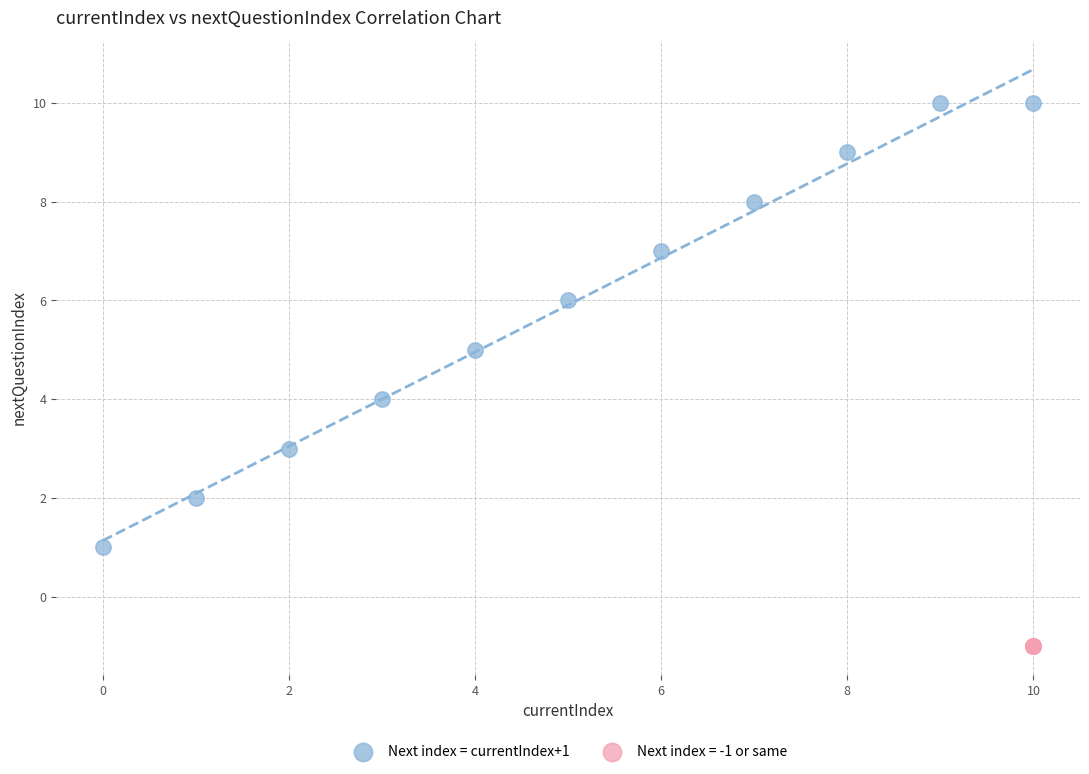

Which series contains the lowest Y value?

Next index = -1 or same